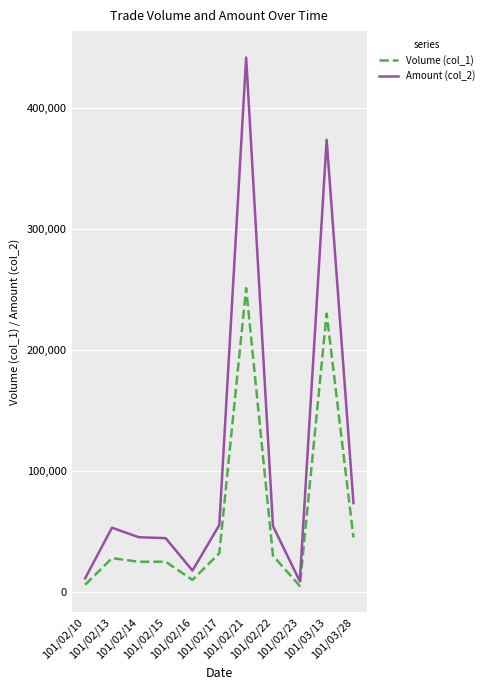

What is the sum of the Amount (col_2) values at 101/02/17 and 101/02/21?

496890